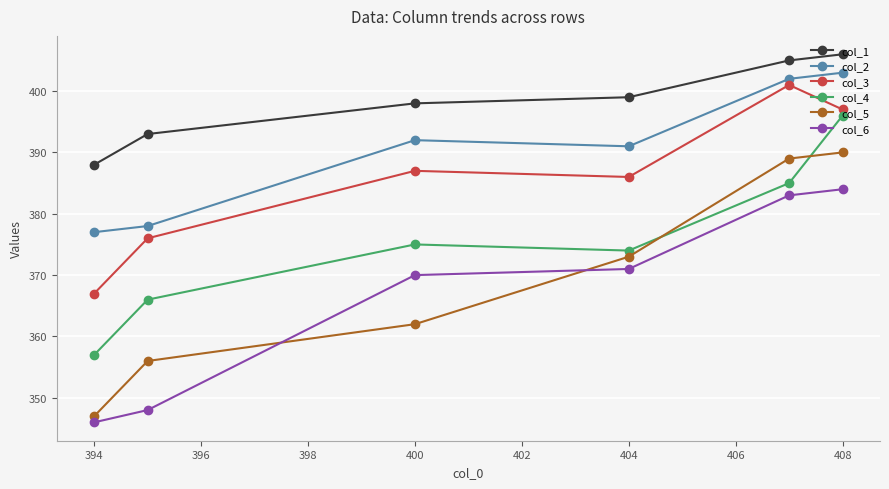

Does the chart display data point markers on the line(s)?

Yes